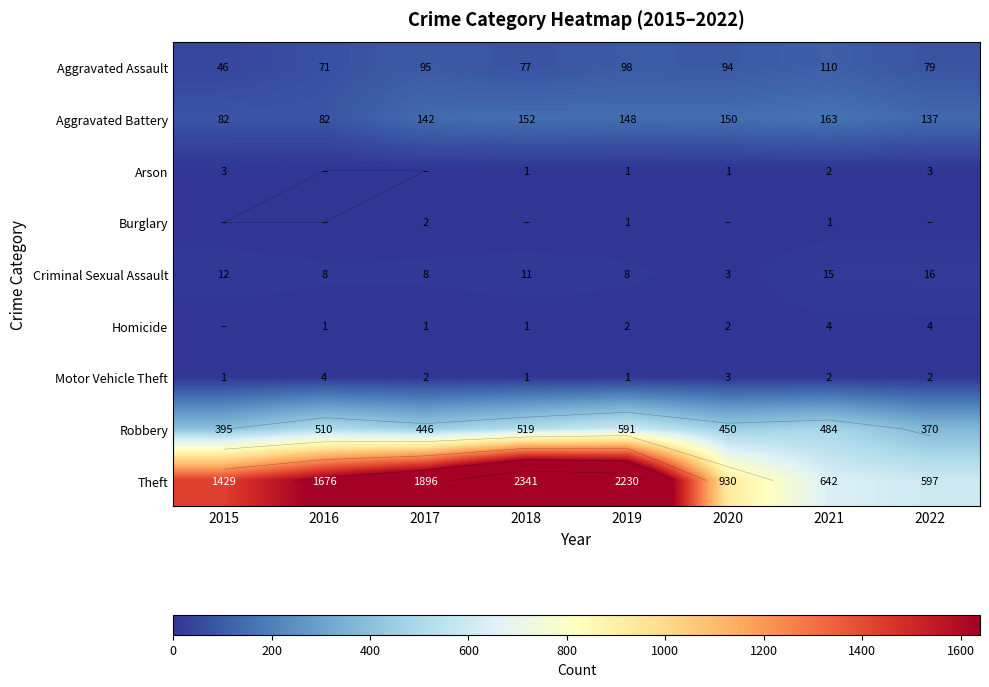

At how many categories does at least one series exceed 1388?

5